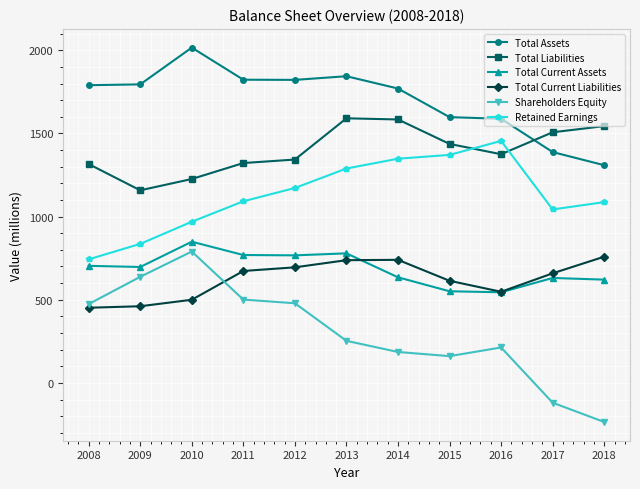

What is the value of the Retained Earnings point at the 7th from the left?

1348